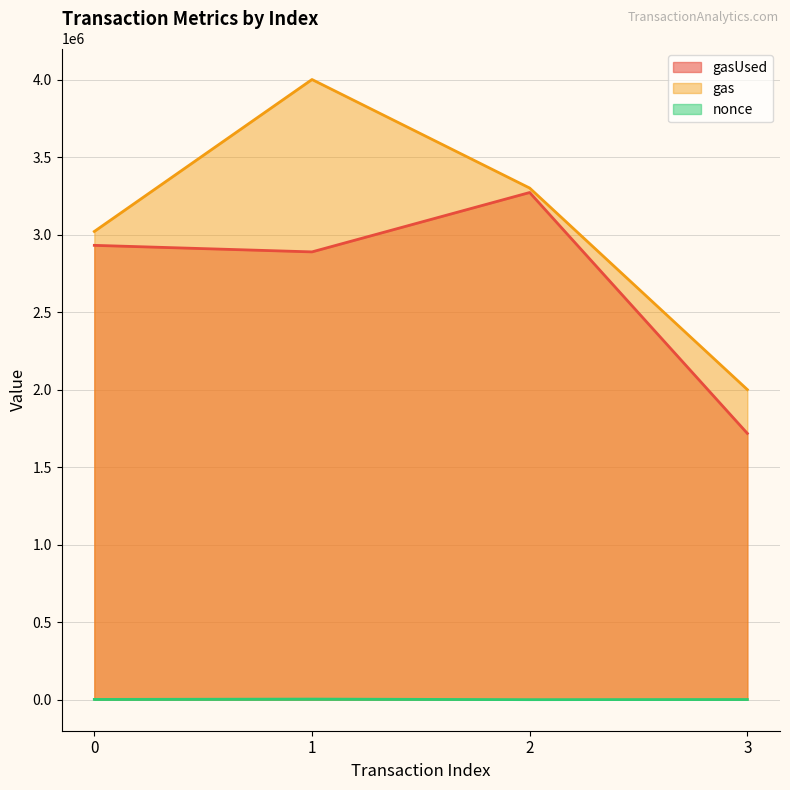

Is it true that nonce equals 2662 at 0?

False